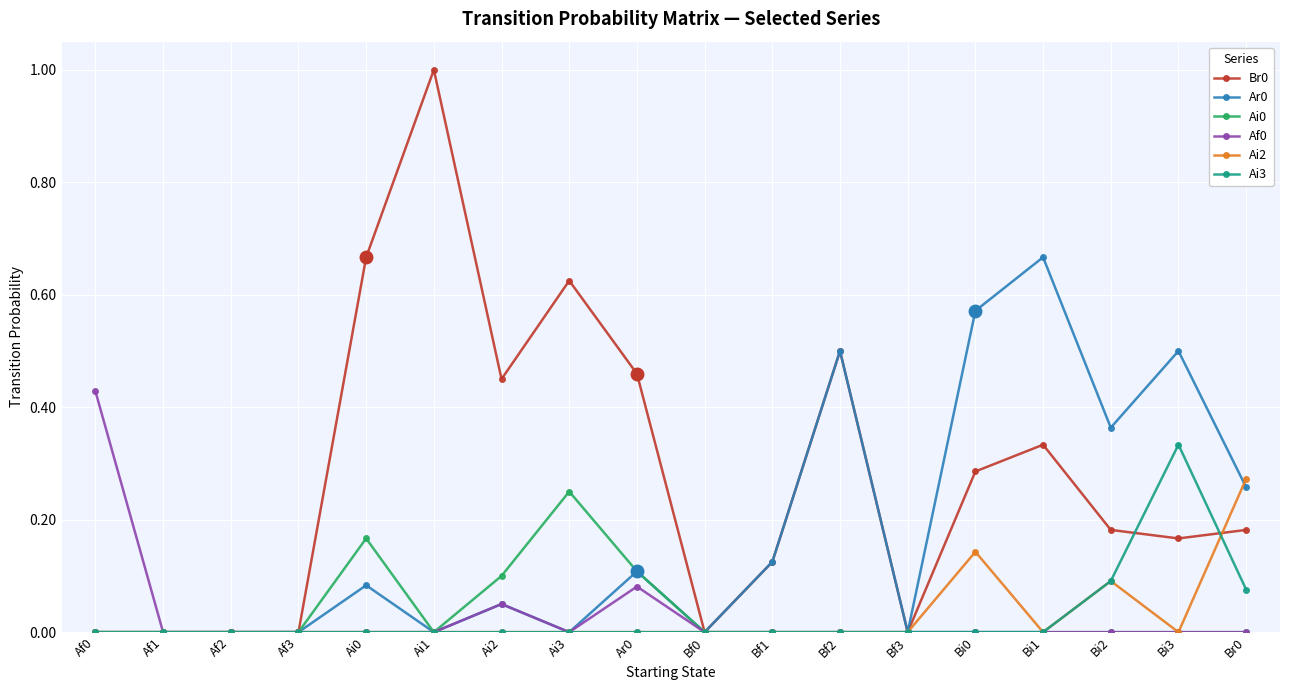

How many lines are shown in the chart?

6